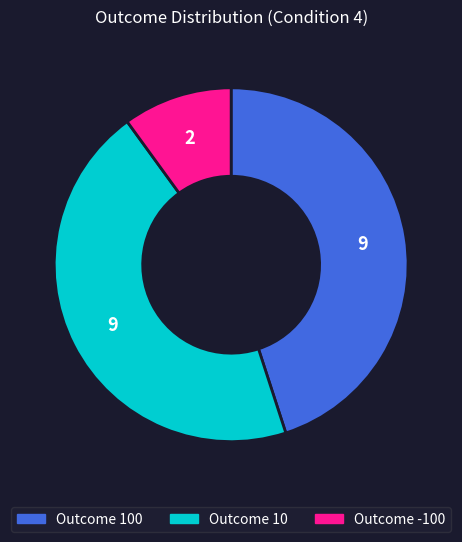

True or false: Outcome 100 accounts for 30% of the total.

False